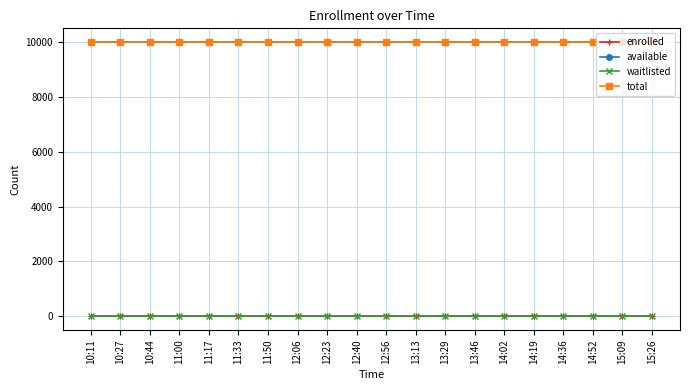

Which has a higher value, 13:46 or 12:23?

13:46